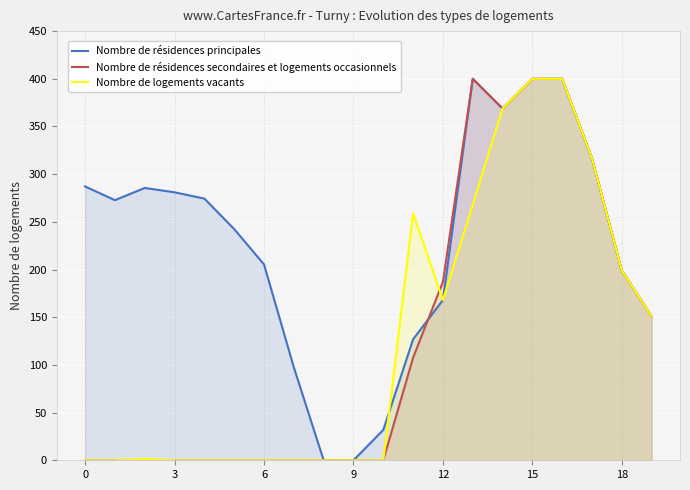

What is the average value of the Nombre de résidences secondaires et logements occasionnels series?

126.5